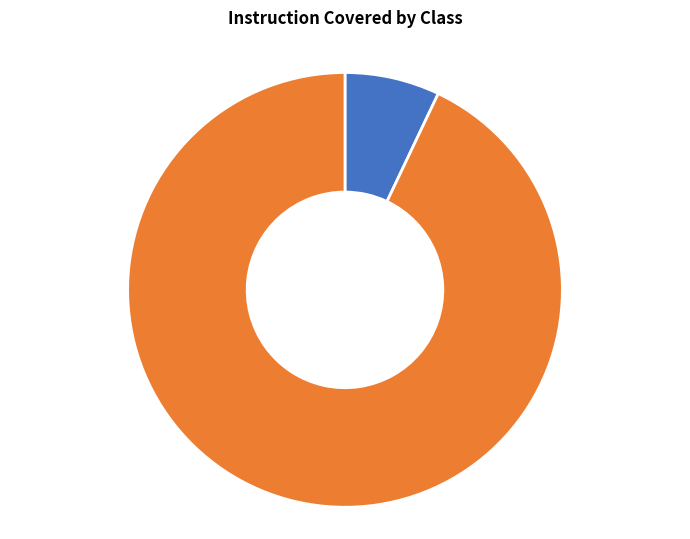

To the nearest percent, what is the difference between the Bisiesto and NumeroFueraDeRangoException slice percentages?

86%